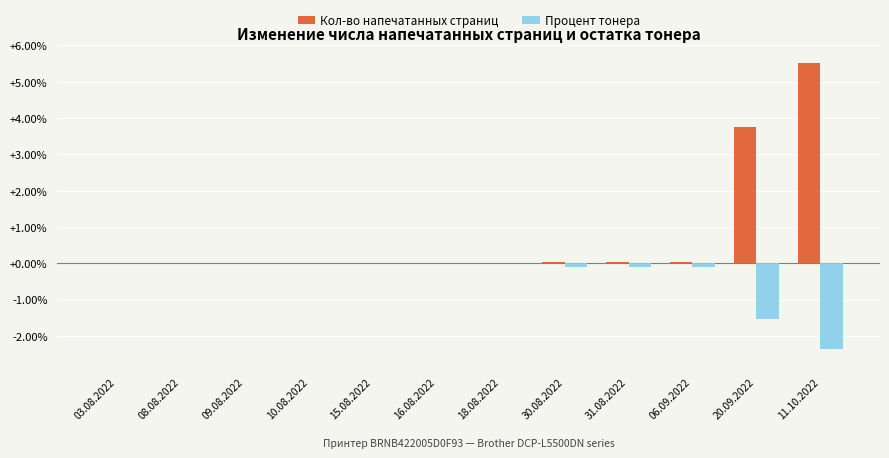

Is it true that Кол-во напечатанных страниц equals 0.0 at 03.08.2022?

True